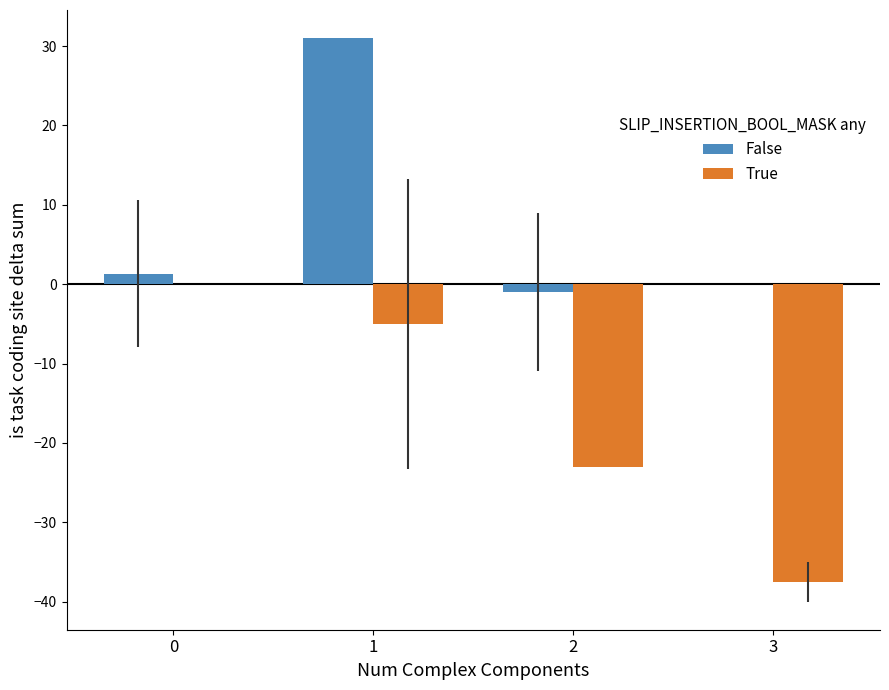

True or false: False has a value of 1.3 at 0.

True